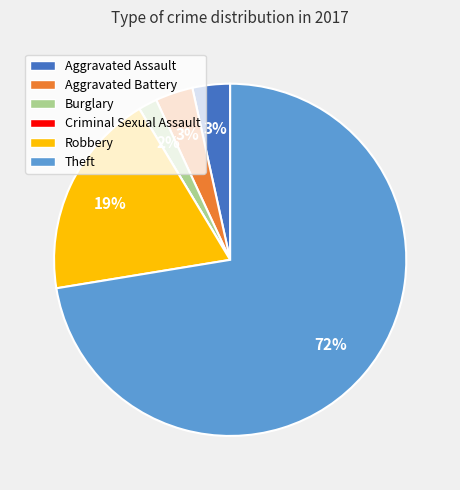

What percentage is the Burglary slice, to the nearest percent?

2%